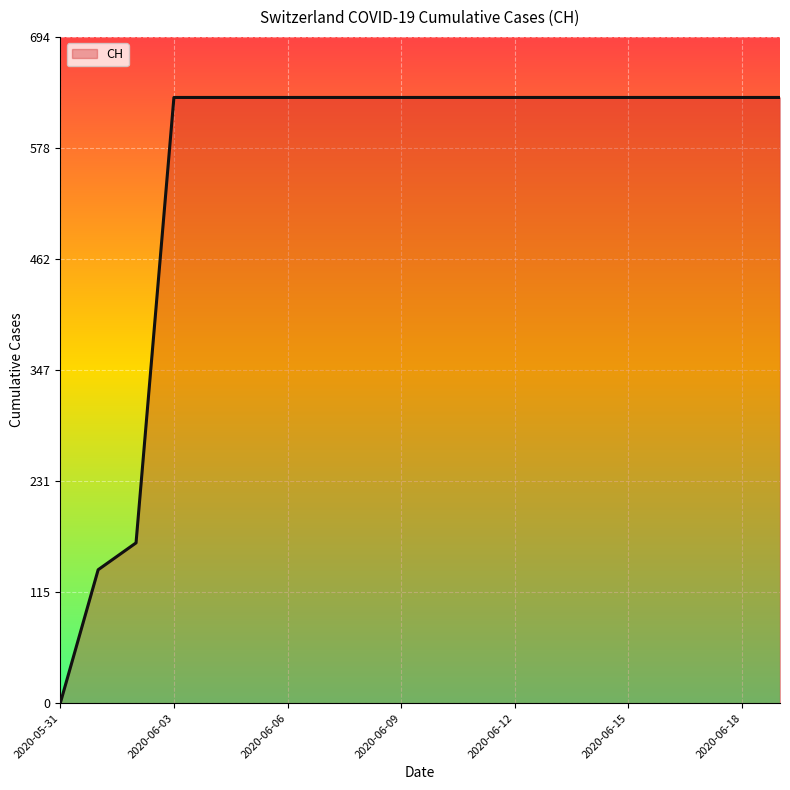

What is the difference between the maximum and minimum values?

631